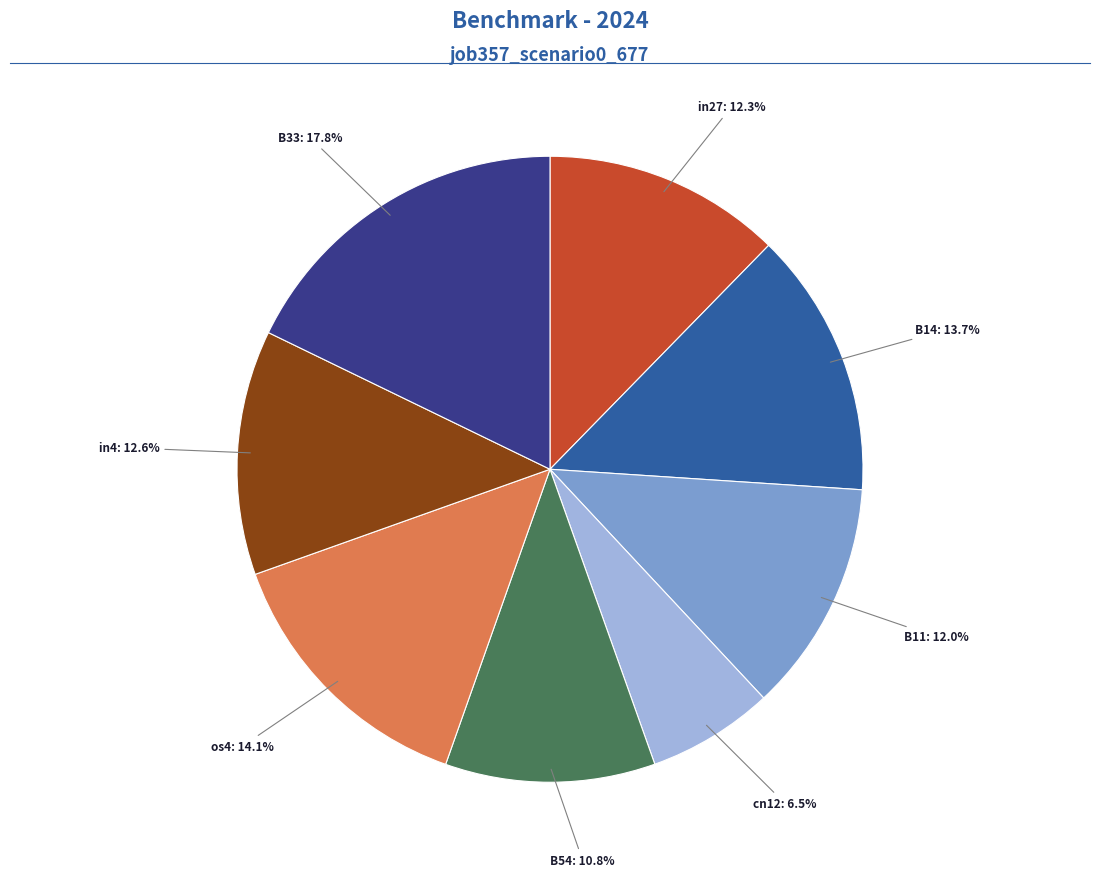

Is there any slice that represents more than half of the pie?

No